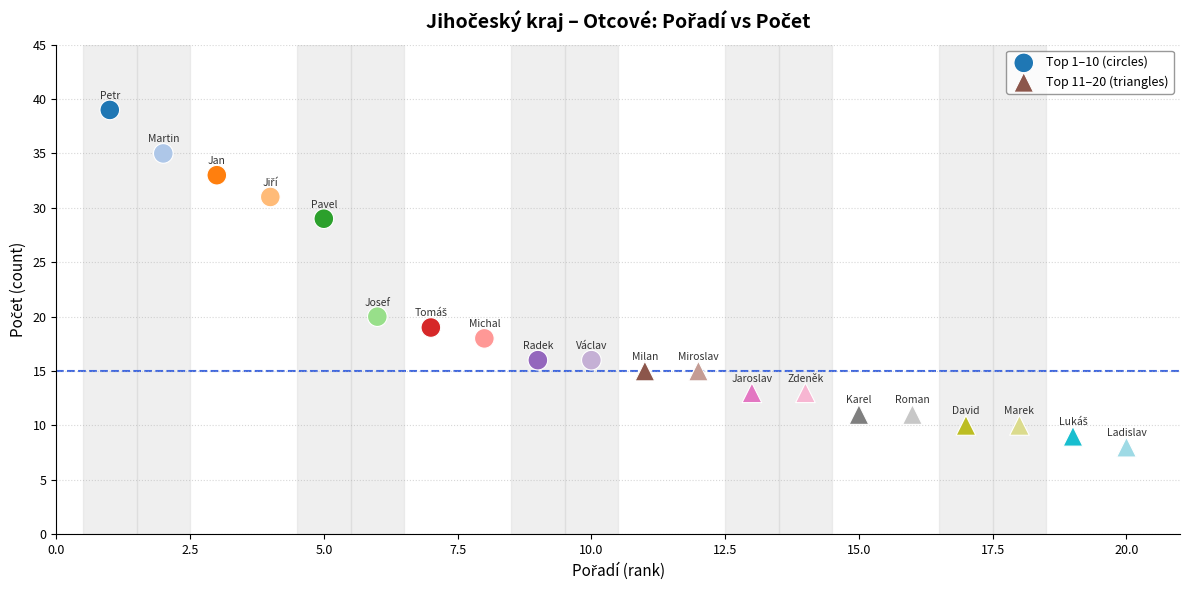

What are all the series names shown in the legend?

Top 1–10 (circles), Top 11–20 (triangles)